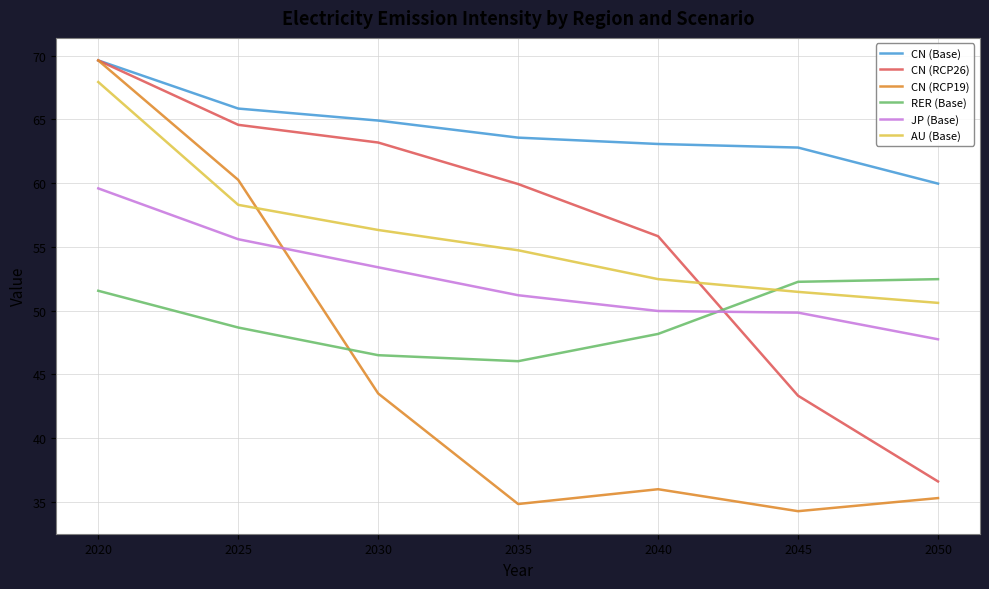

Which series has the largest range (max minus min)?

CN (RCP19)